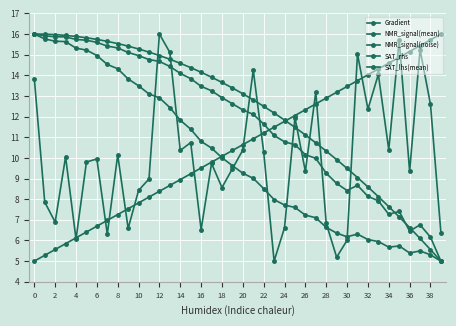

What is the minimum value for NMR_signal(mean)?

5.0